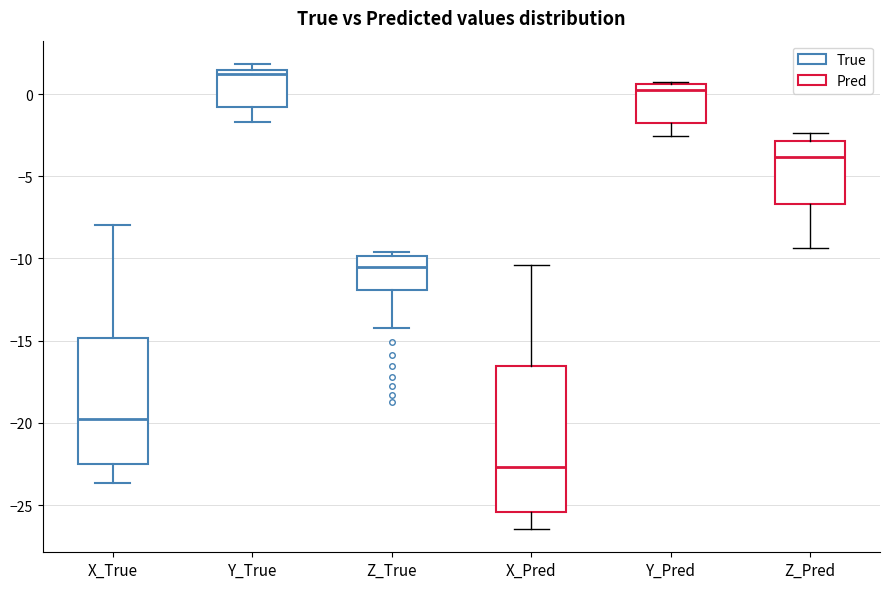

Which box is the tallest, from its lower edge to its upper edge?

X_Pred